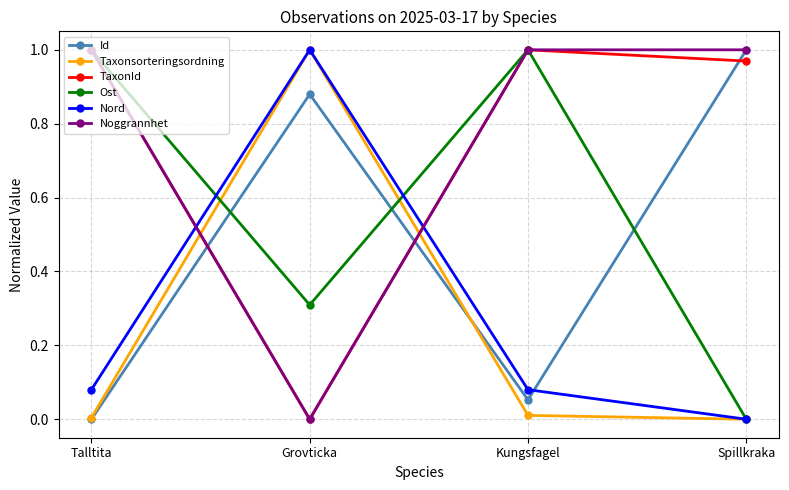

How many interior local peaks does the Nord series have?

1